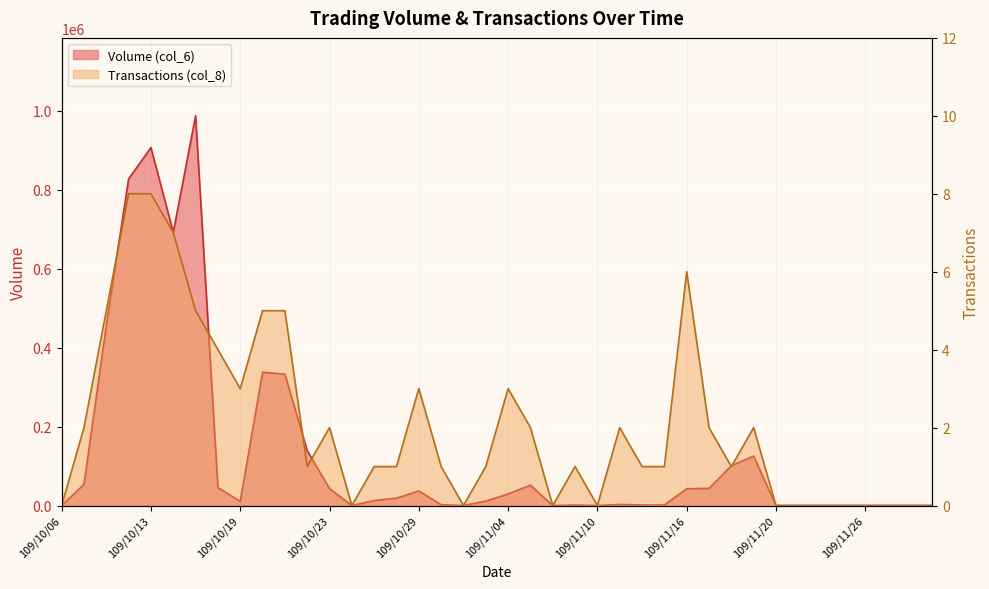

What position from the left is 109/11/09?

24